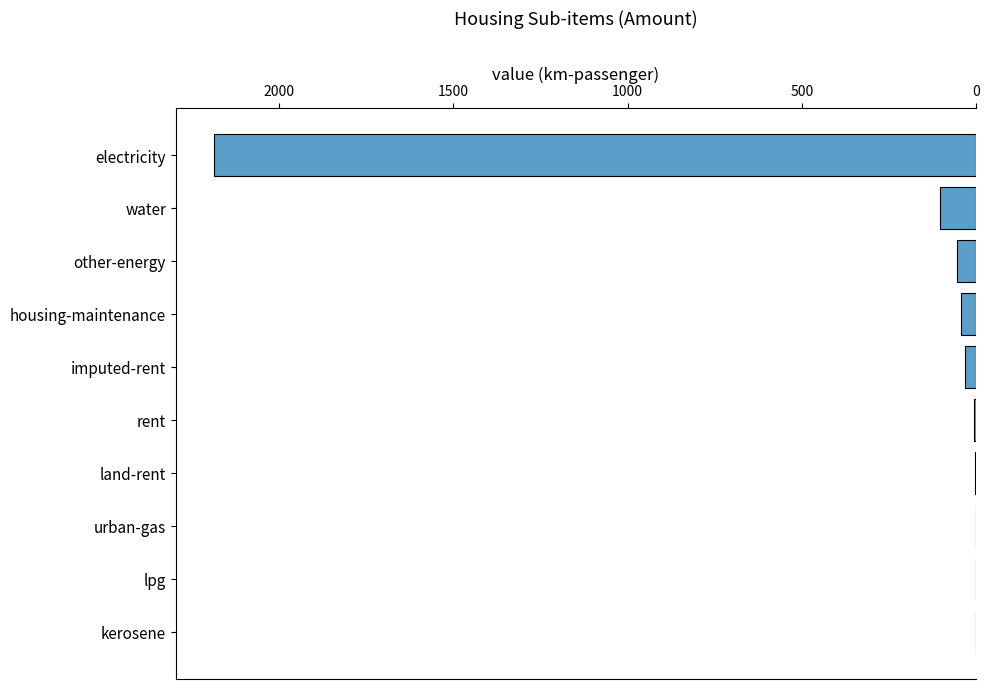

What is the average value?

243.1